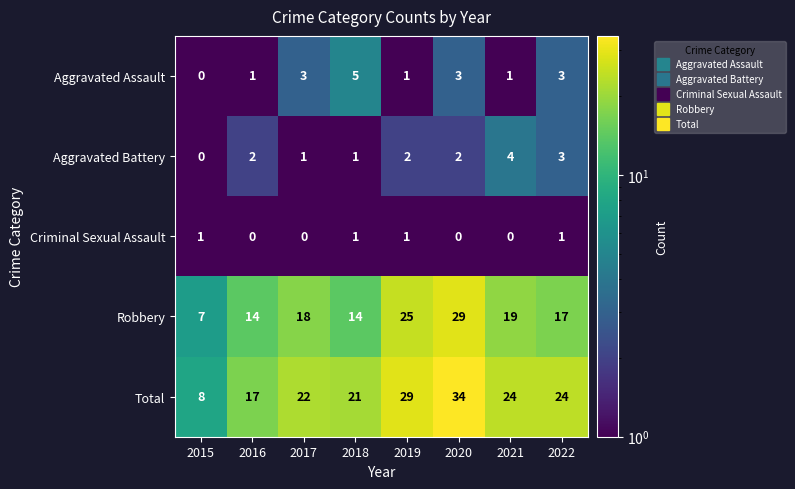

The Total series shows 33.5 at 2017. True or false?

False